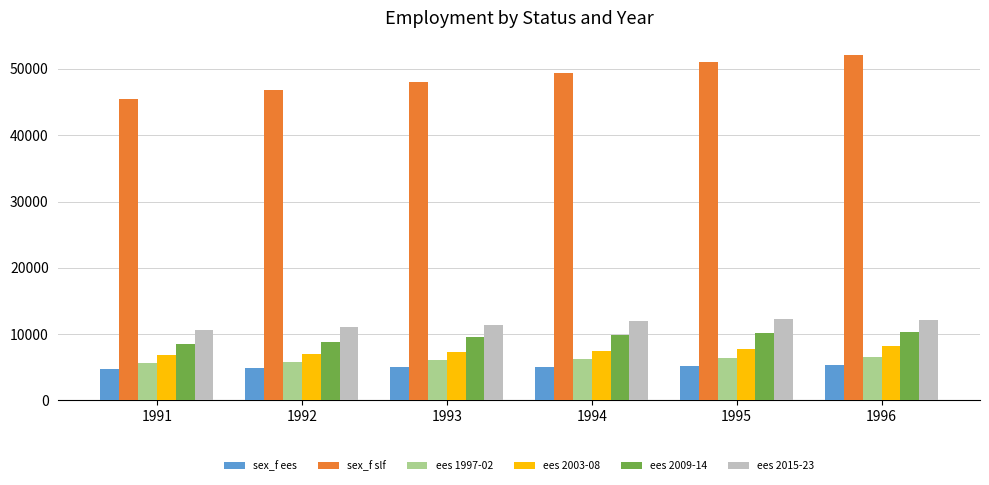

List the series in order of their peak value, lowest first.

sex_f ees, ees 1997-02, ees 2003-08, ees 2009-14, ees 2015-23, sex_f slf